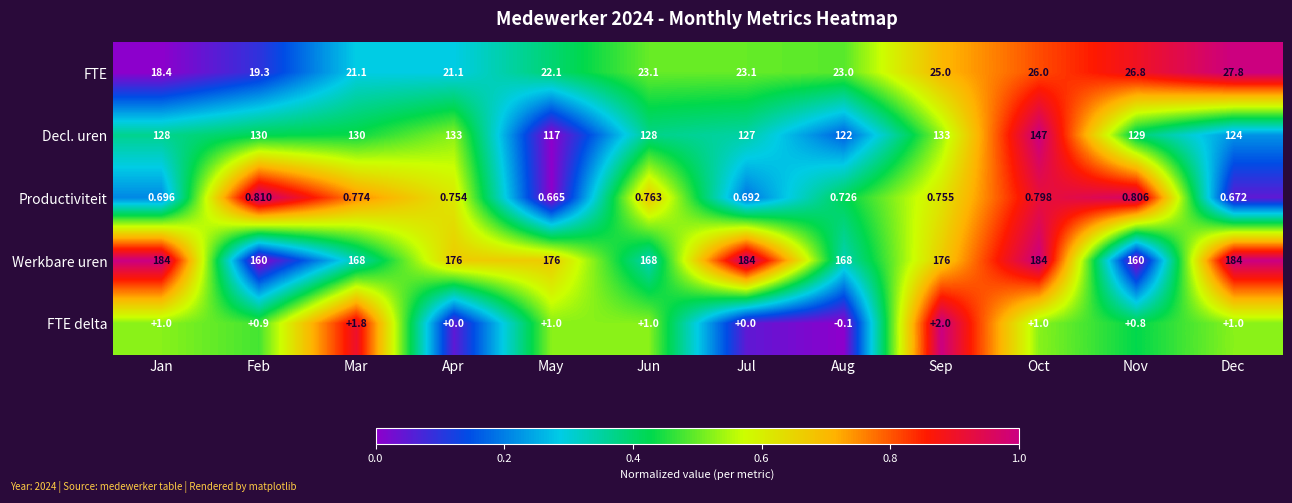

Which series changed the most between Oct and Nov?

Werkbare uren